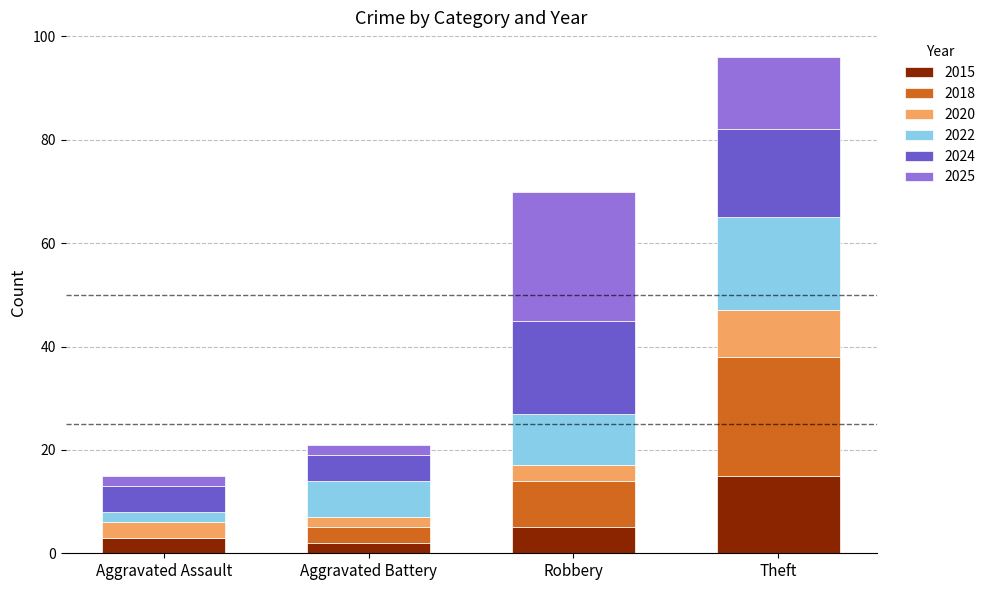

At which label does 2015 reach its peak?

Theft